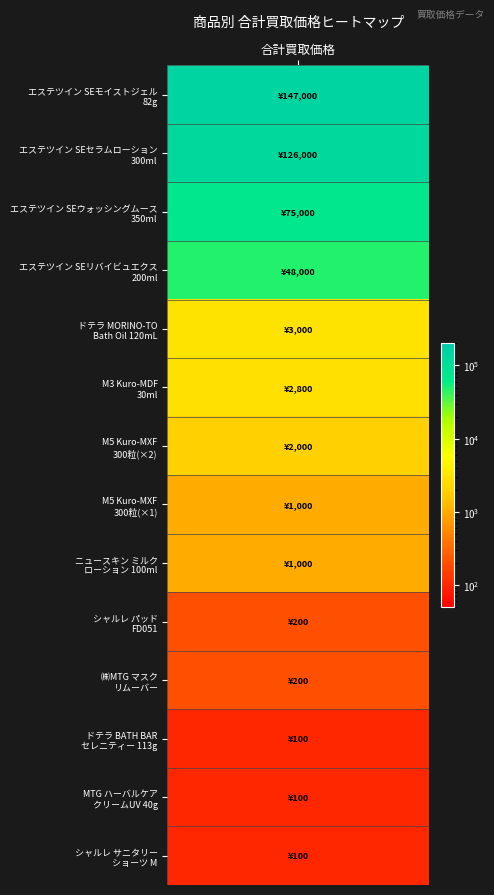

The エステツイン series shows 147000 at エステツイン. True or false?

True